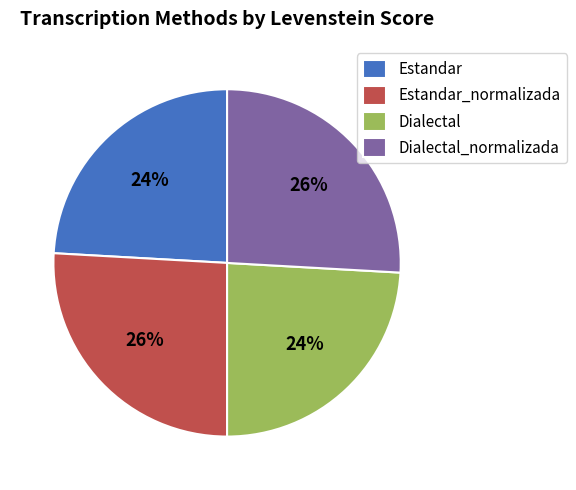

Do Estandar and Dialectal together represent more than half of the pie?

No